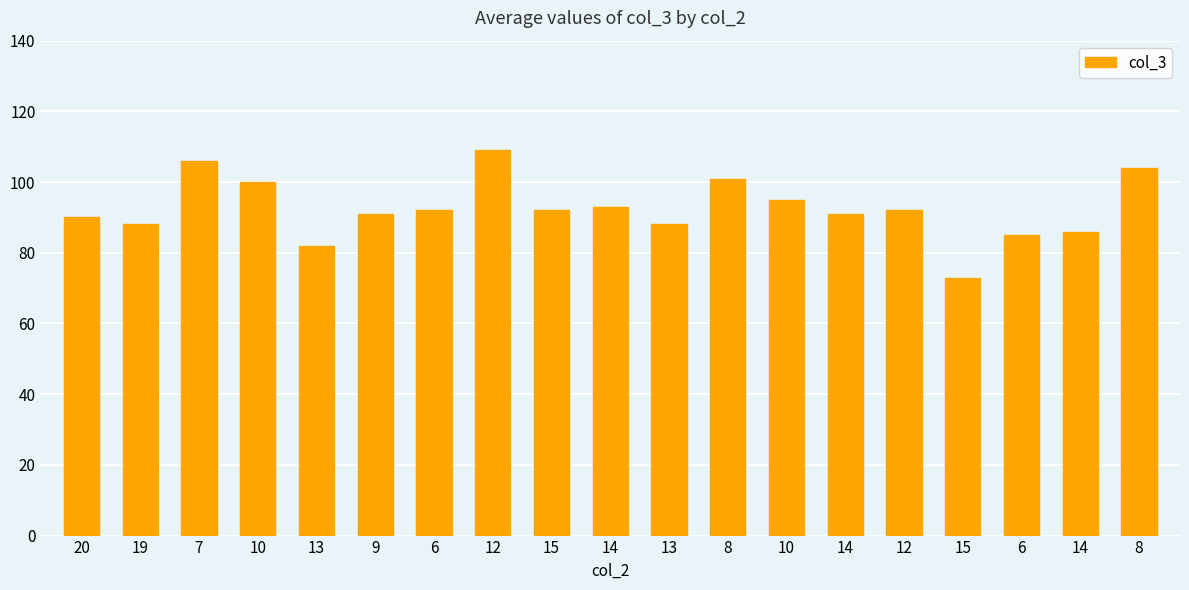

Does the chart contain any negative values?

No